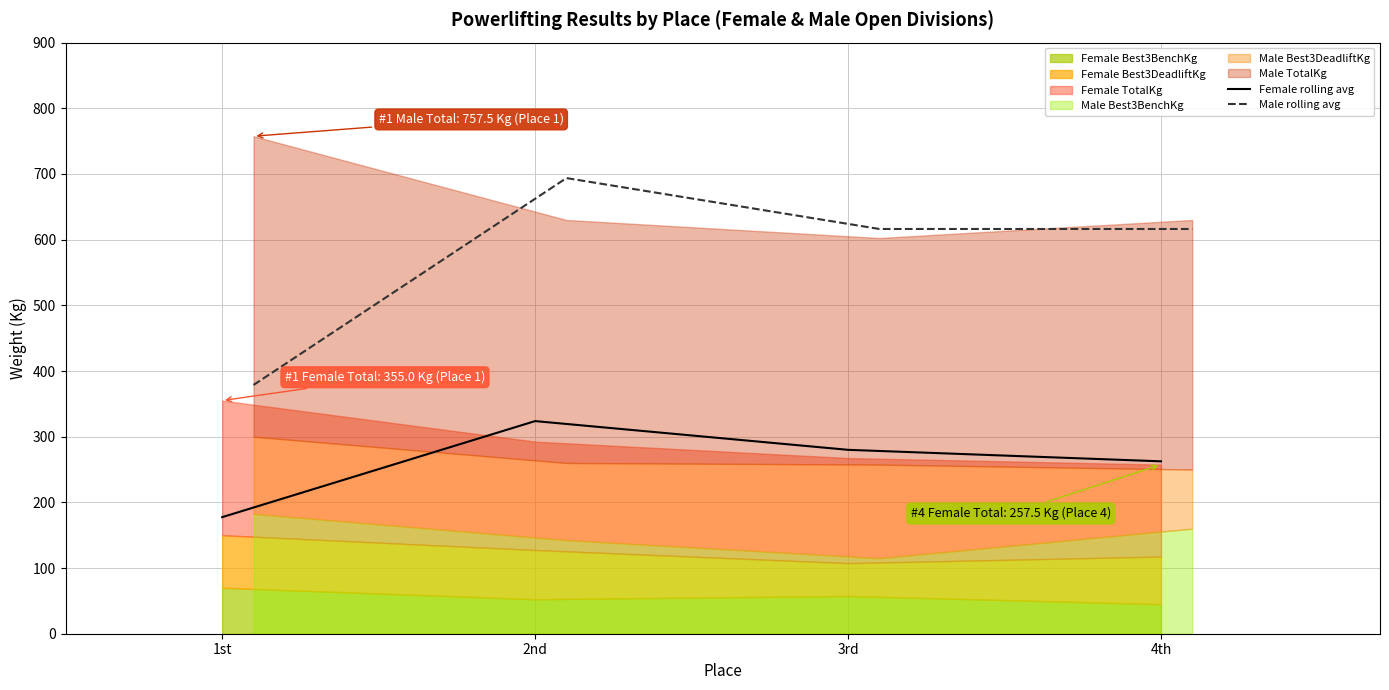

Which category has the highest value in the Female rolling avg series?

2nd